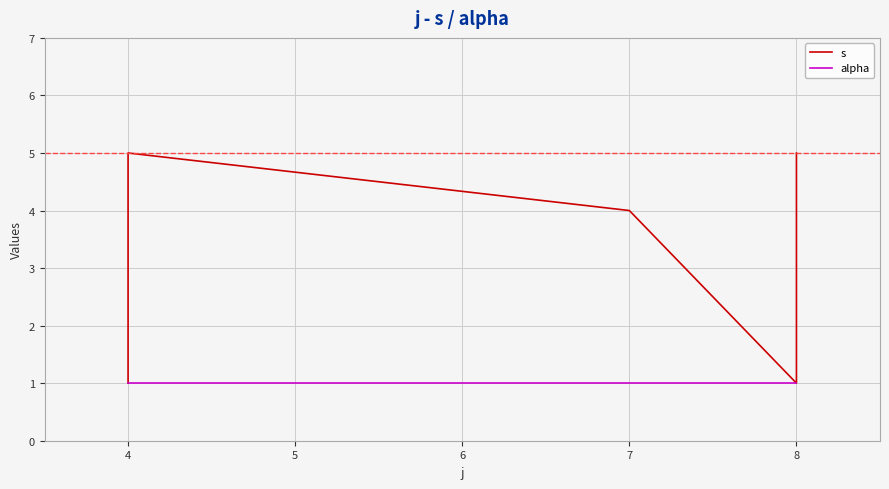

What is the difference between the second highest and second lowest values in the s series?

4